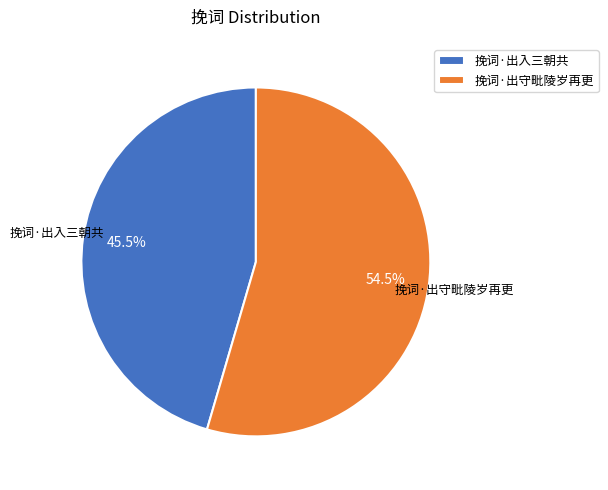

Does 挽词·出守毗陵岁再更 account for over 50% of the chart?

Yes